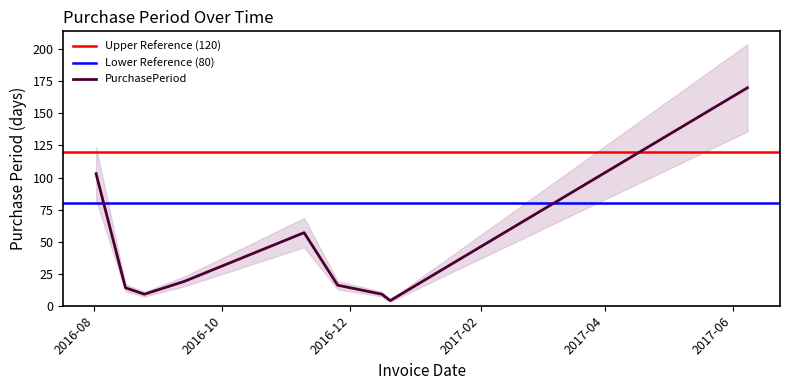

Which label corresponds to the largest value in the chart?

2017-06-08